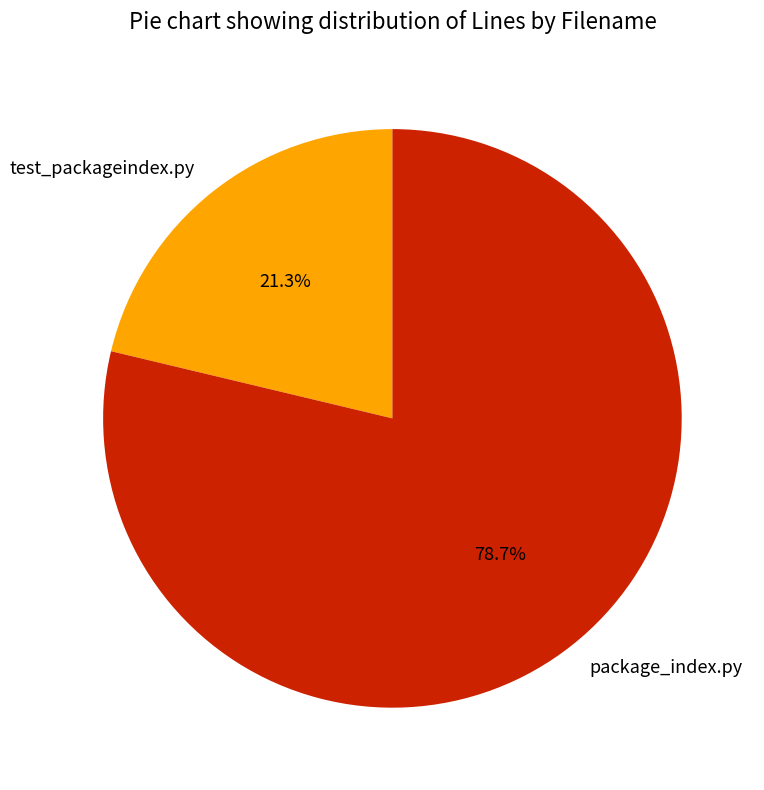

To the nearest percent, what is the difference between the largest and smallest slice percentages?

57%